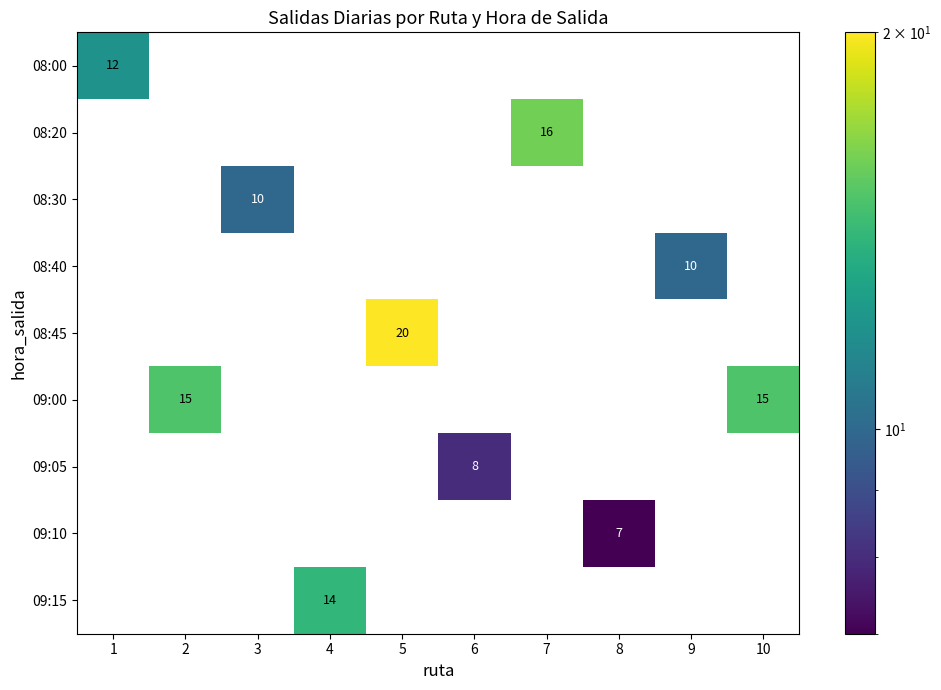

How many distinct data groups are displayed?

9